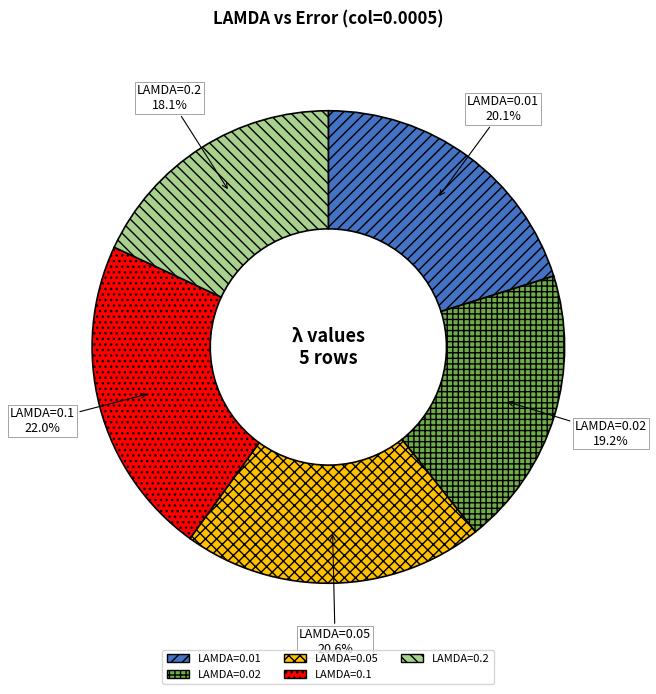

How many slices are in this pie chart?

5